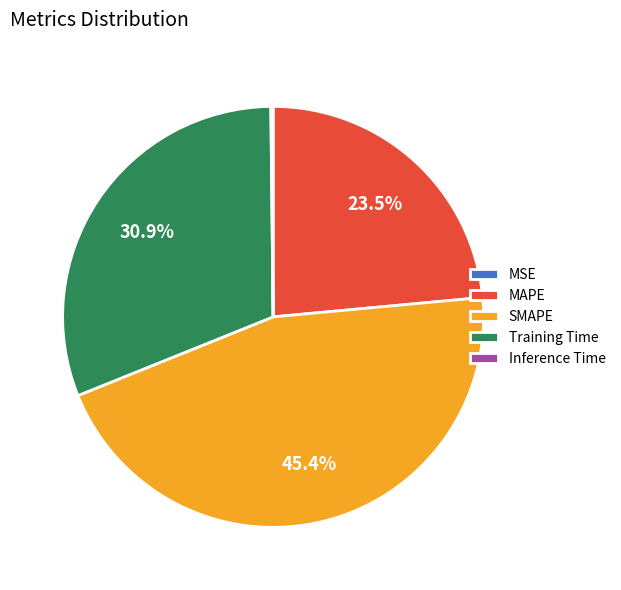

Which slice is the largest?

SMAPE